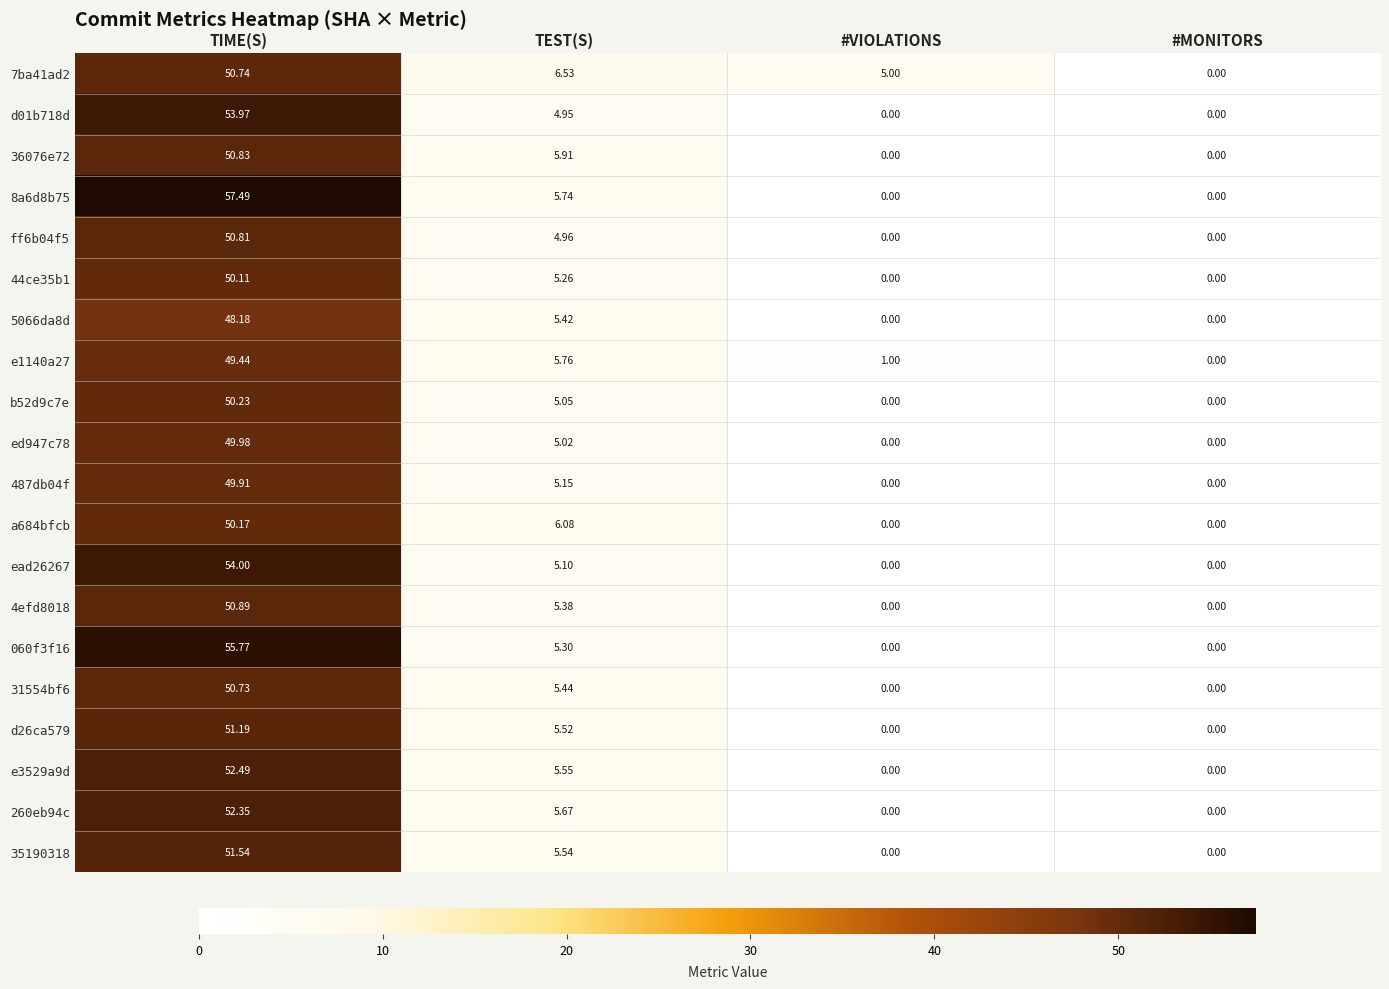

Where does the e3529a9d series first go above 5?

TIME(S)